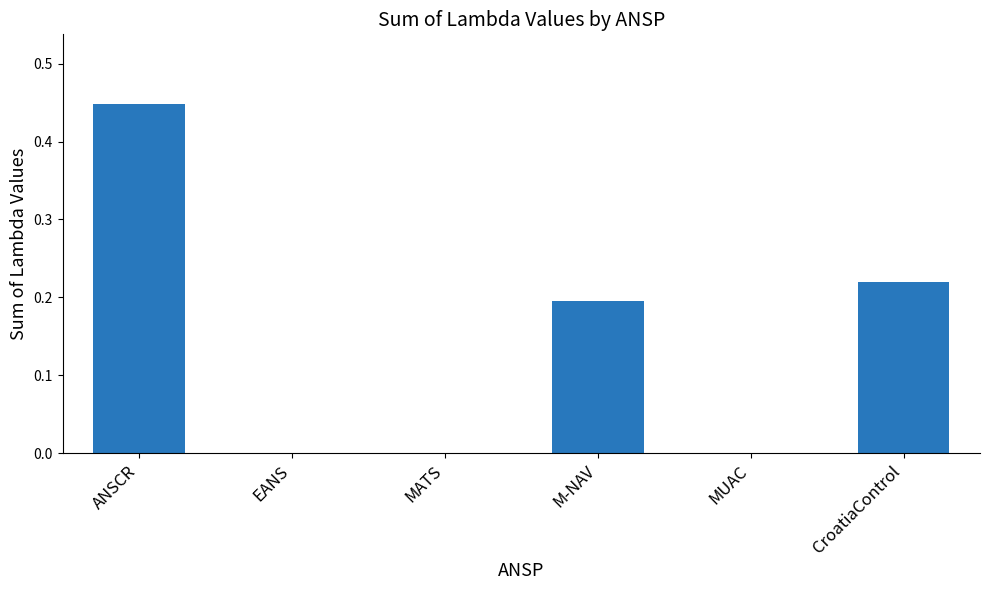

Which label corresponds to the largest value in the chart?

ANSCR